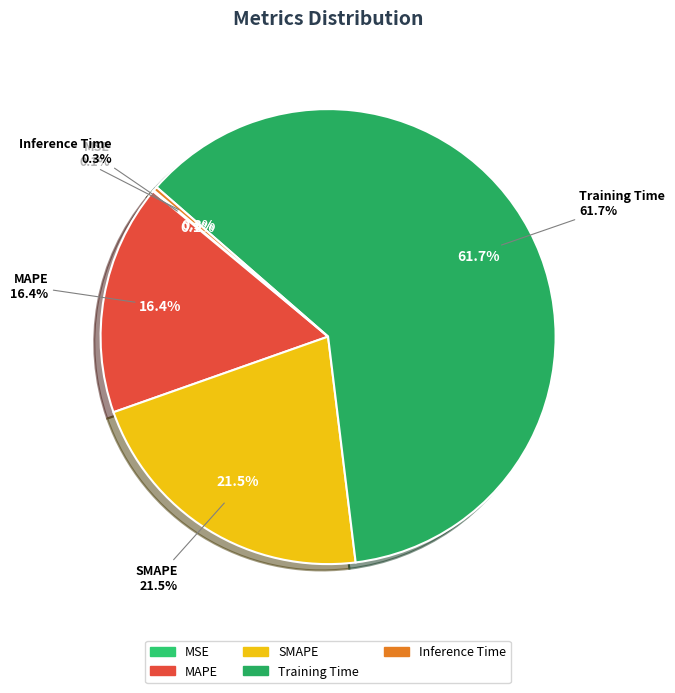

Does MSE account for over 50% of the chart?

No